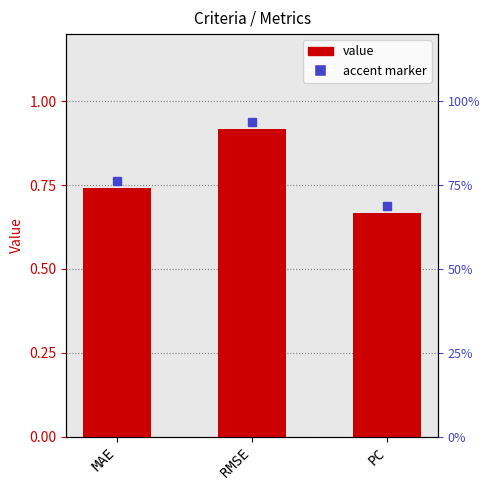

List the labels in order of value, smallest first.

PC, MAE, RMSE